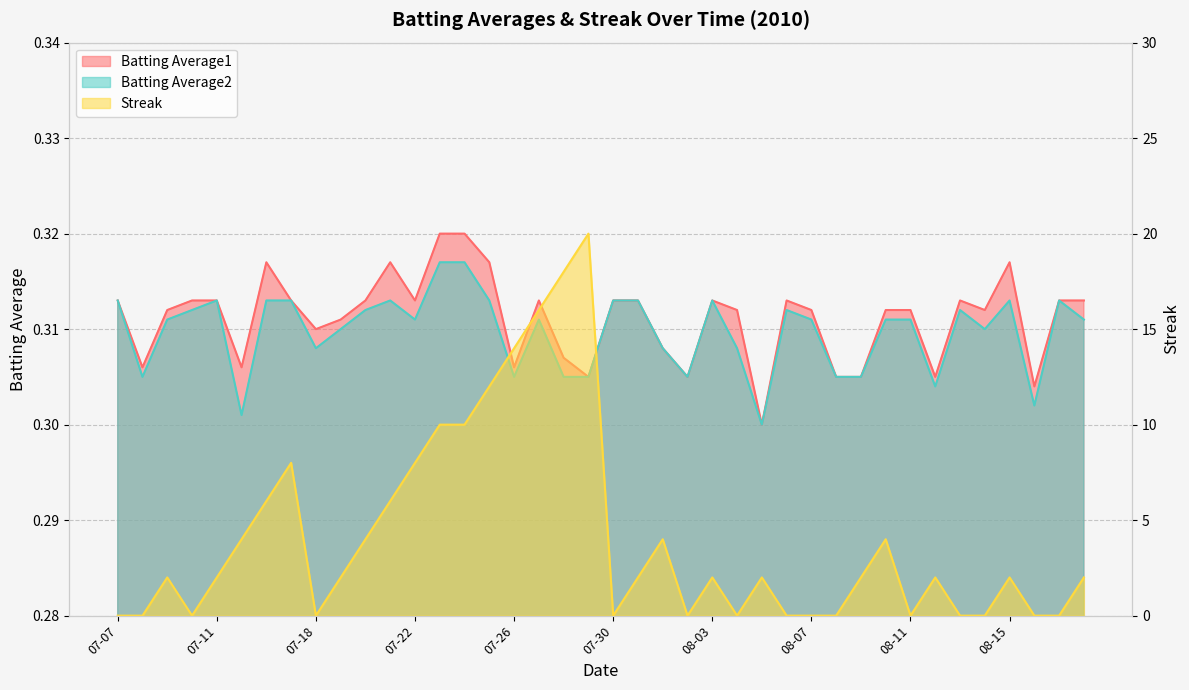

Does the chart have visible grid lines?

Yes